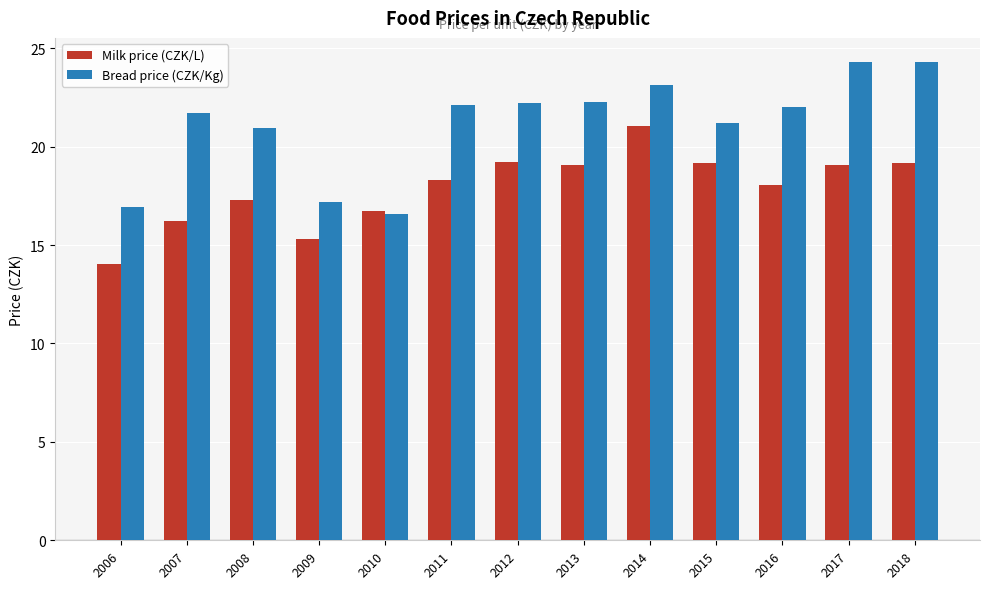

What is the total value across all series at 2012?

41.4